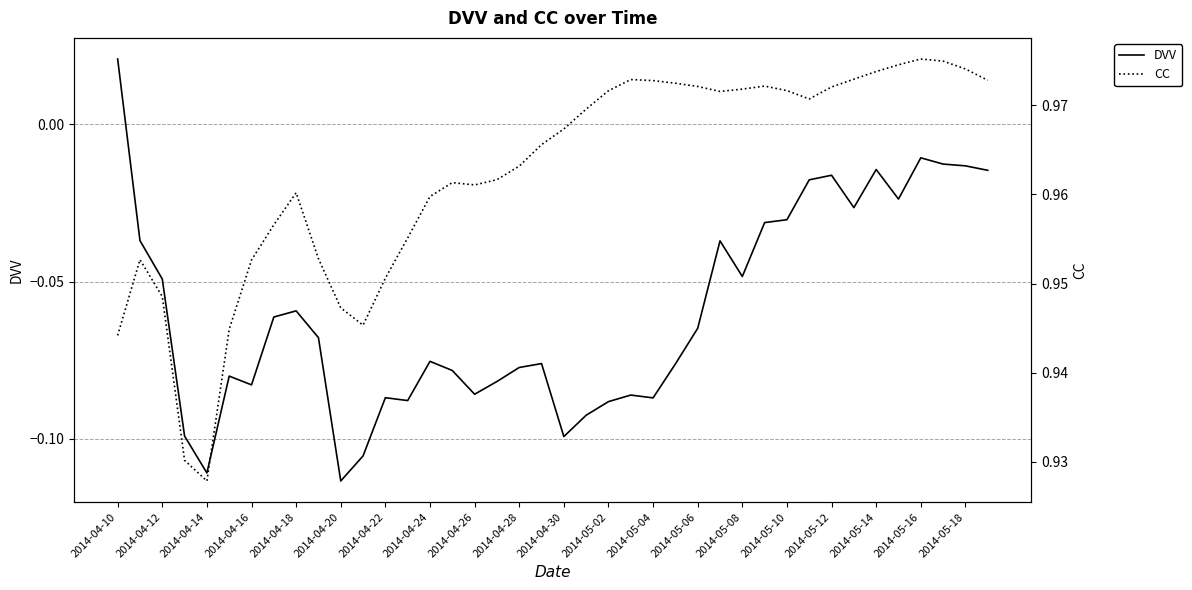

True or false: CC and DVV intersect in this chart.

False